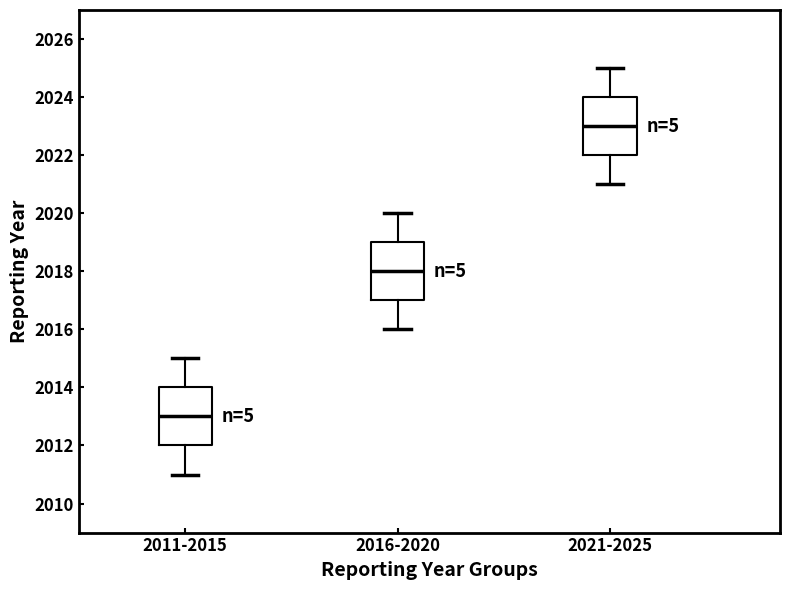

Reading left to right, read every box against the y-axis: the position of its median line, the range the box covers, and the ends of its whiskers. The values are not printed on the chart, so give them approximately, as read against the axis.

2011-2015: median 2013, box 2012 to 2014, whiskers 2011 to 2015
2016-2020: median 2018, box 2017 to 2019, whiskers 2016 to 2020
2021-2025: median 2023, box 2022 to 2024, whiskers 2021 to 2025